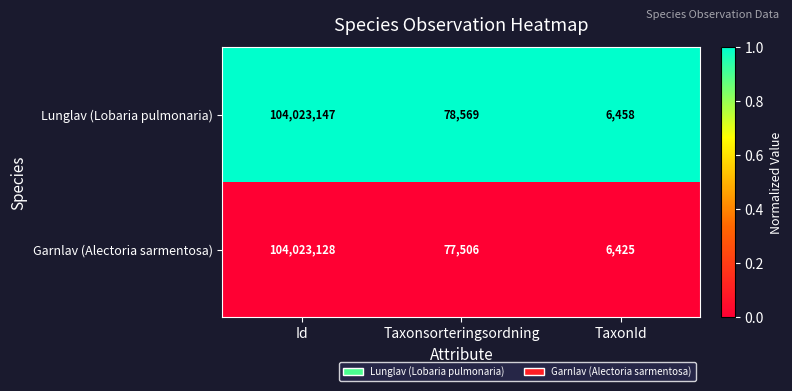

List the series in order of their overall mean, lowest first.

Garnlav (Alectoria sarmentosa), Lunglav (Lobaria pulmonaria)